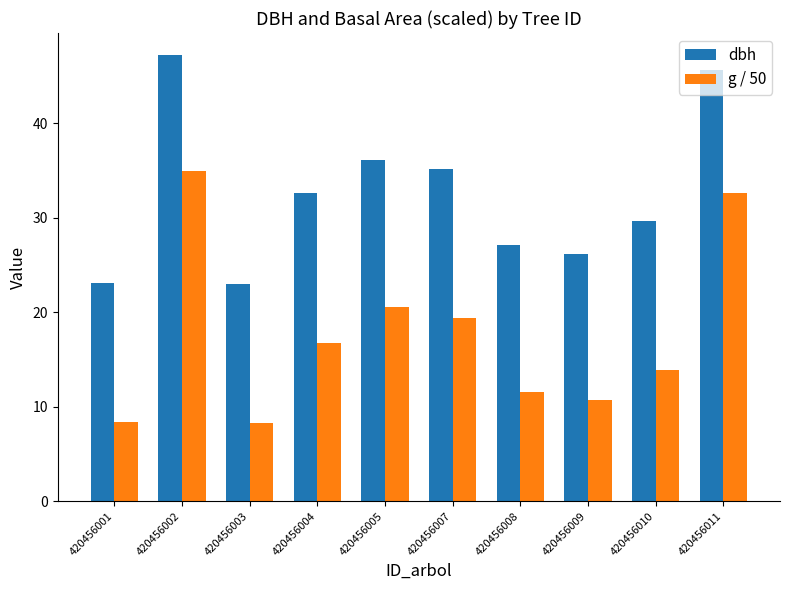

What is the difference between the maximum and minimum values in the dbh series?

24.2